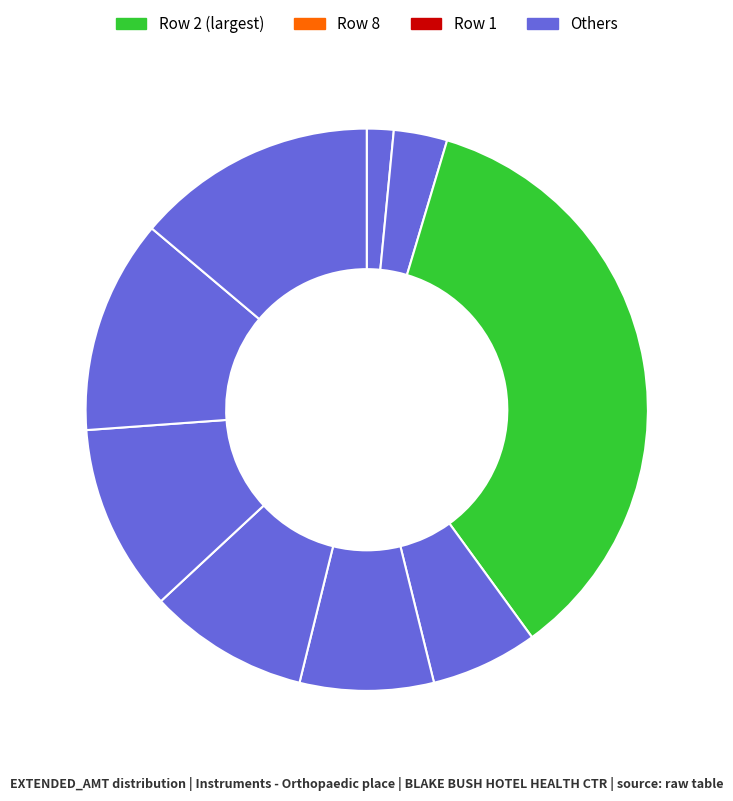

How many slices are in this pie chart?

9